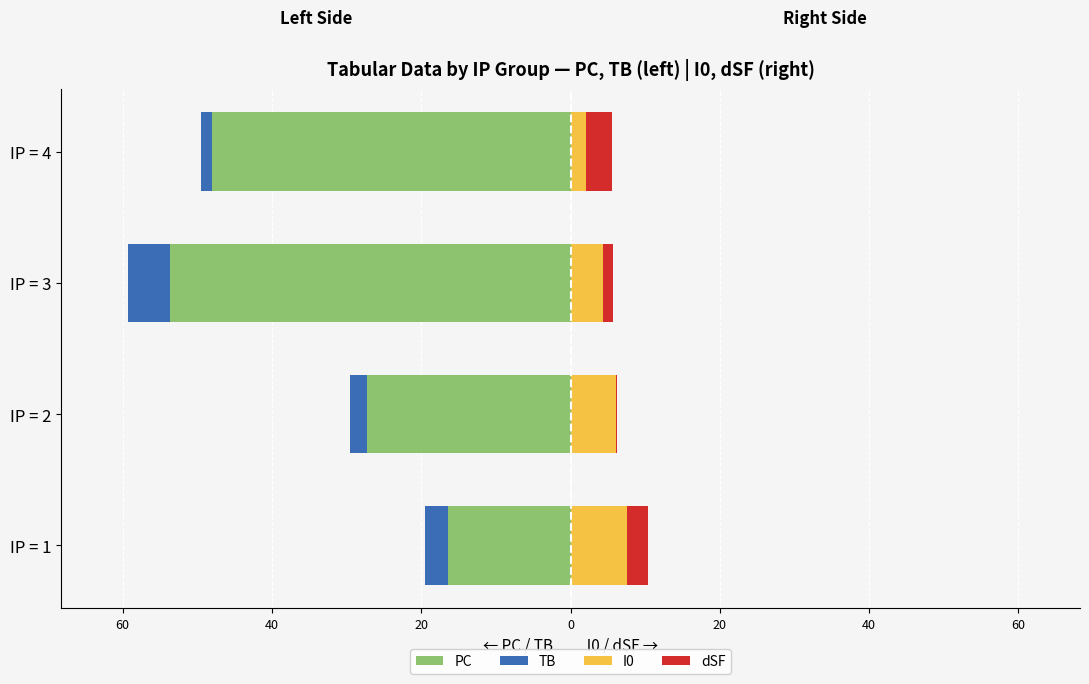

What is the spread (max minus min) of values at IP = 3?

58.0